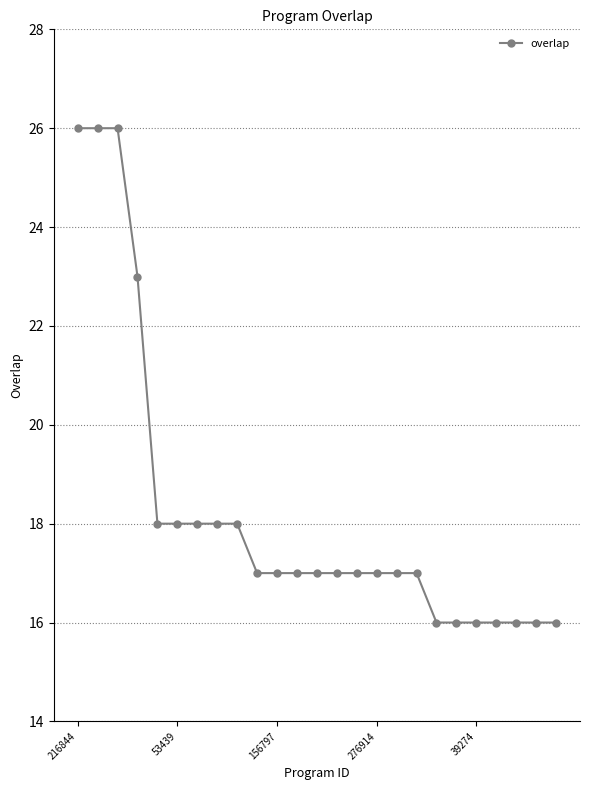

What is the difference between the second highest and second lowest values?

10